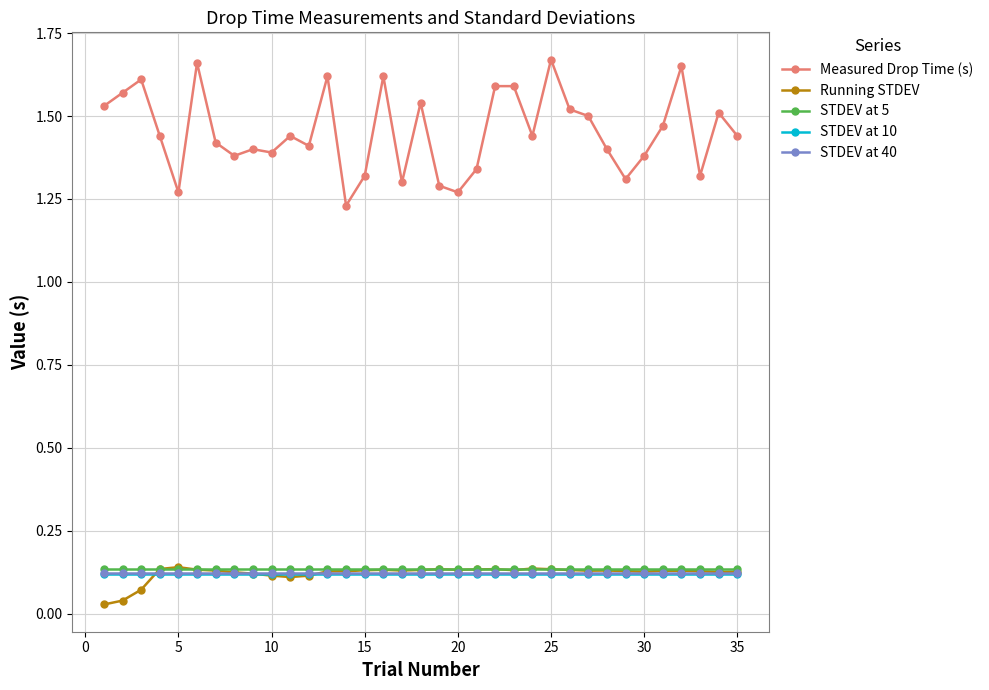

Which series has the largest total across all categories?

Measured Drop Time (s)